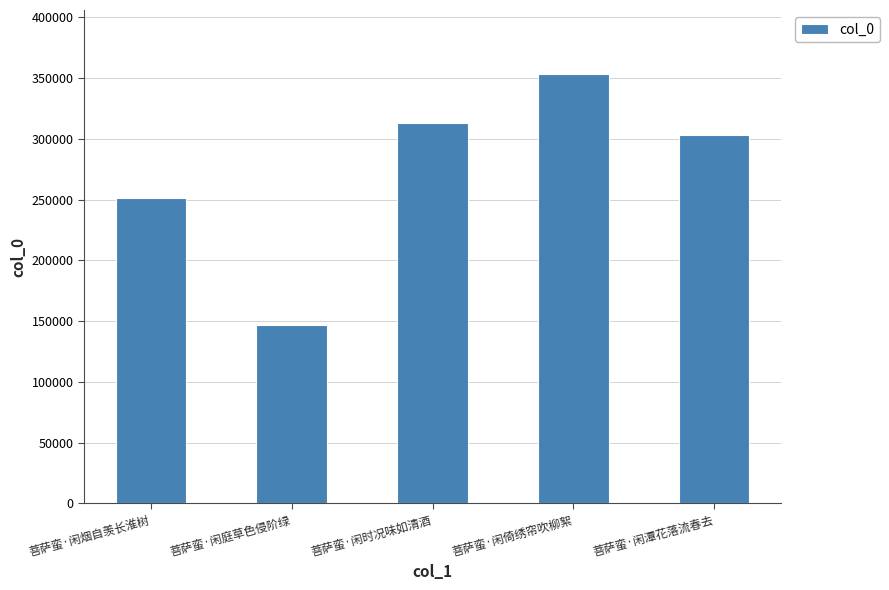

Between 菩萨蛮·闲时况味如清酒 and 菩萨蛮·闲烟自羡长淮树, which is larger?

菩萨蛮·闲时况味如清酒